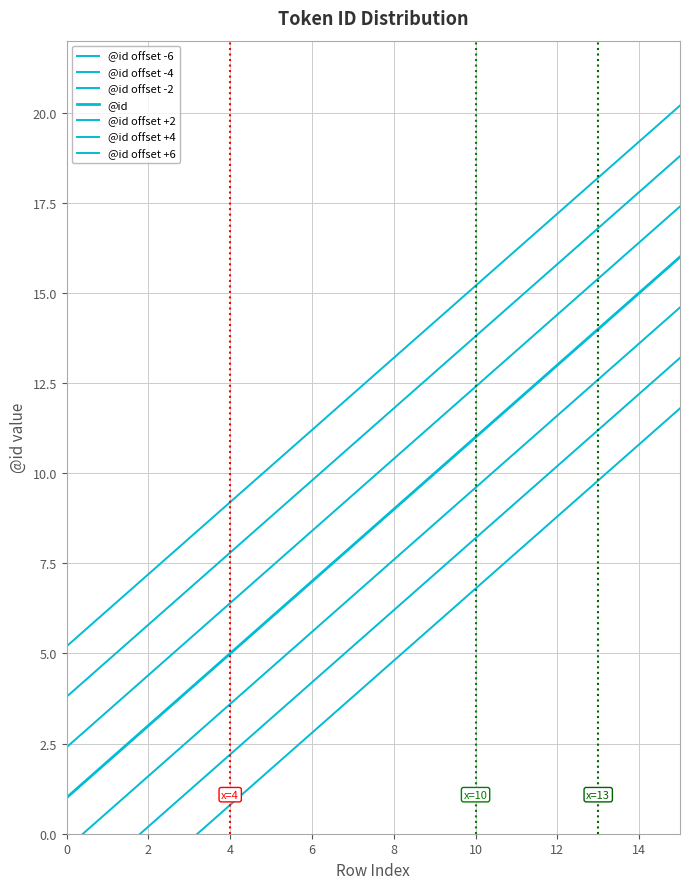

At which label is the value closest to 8?

7